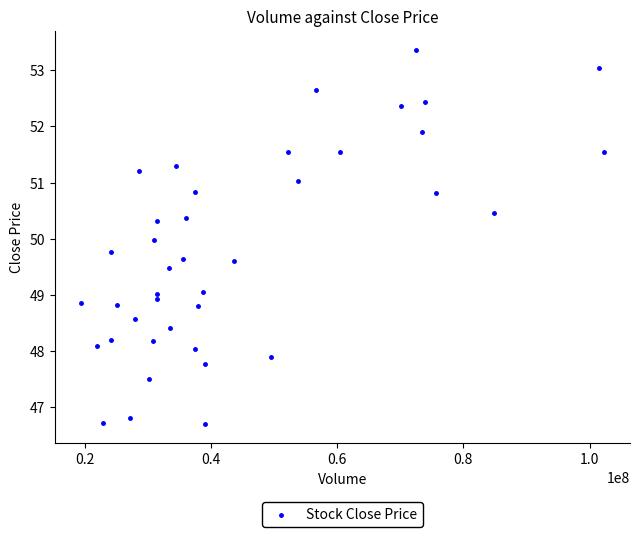

What is the range of Y values (max minus min)?

6.7